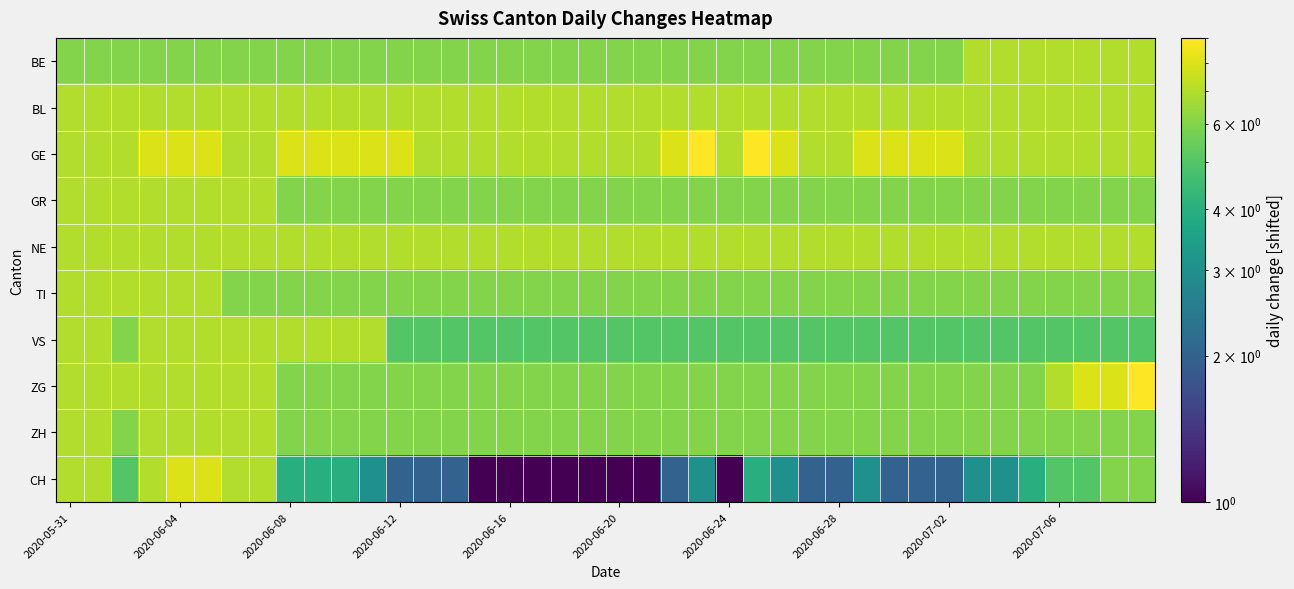

How many data points does each series have?

40